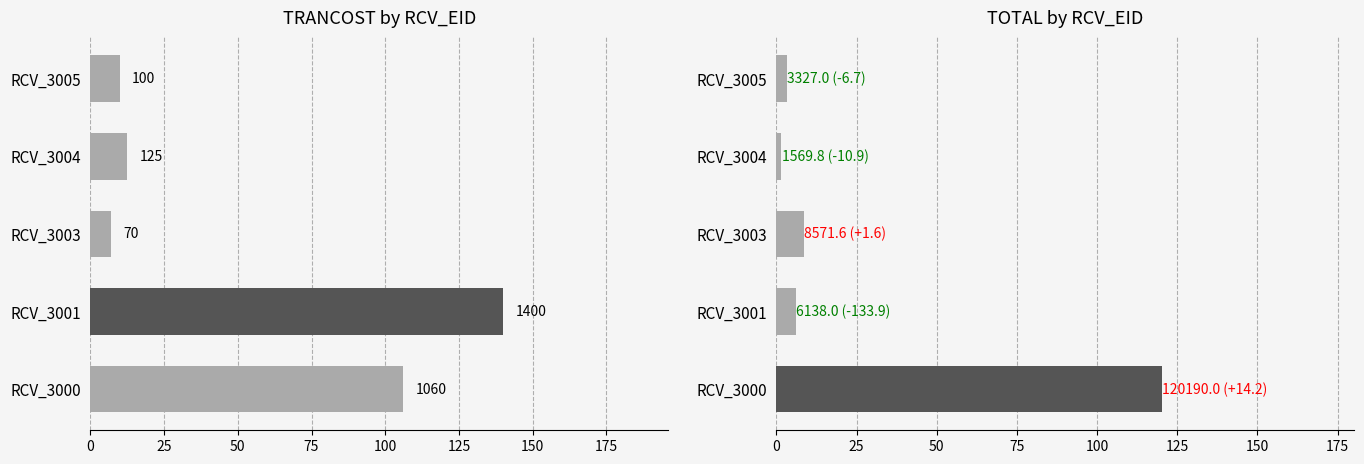

Are the bars horizontal?

Yes